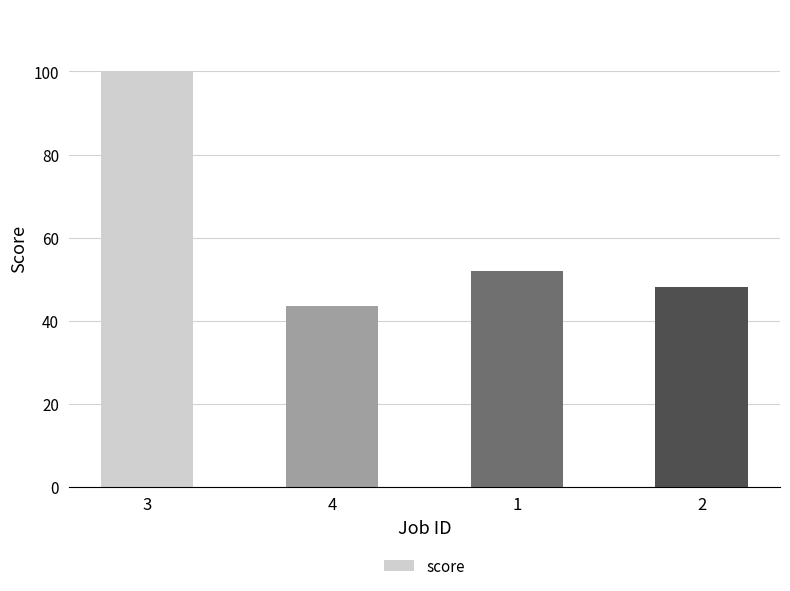

At which label is the value closest to 71?

1